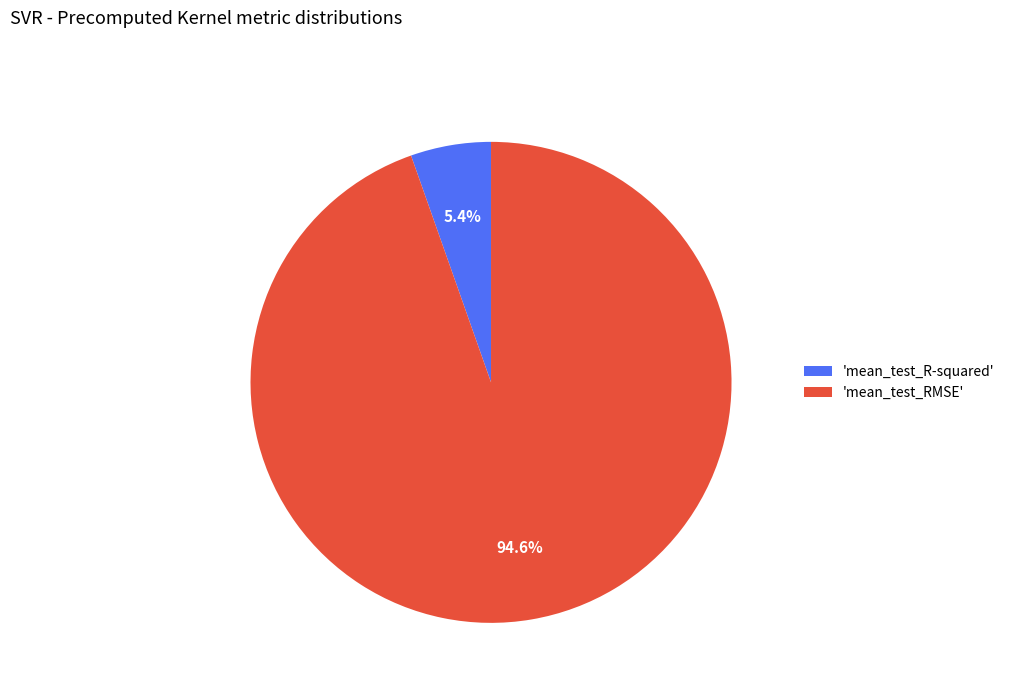

Rank the categories by value from highest to lowest.

'mean_test_RMSE', 'mean_test_R-squared'